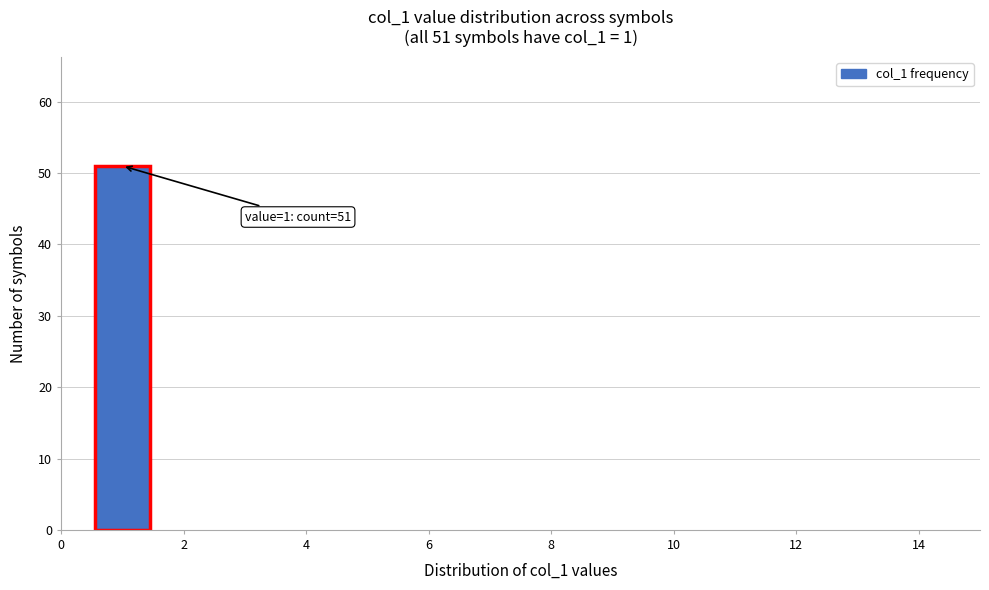

Which range on the x-axis has the tallest bar?

0.5 to 1.5